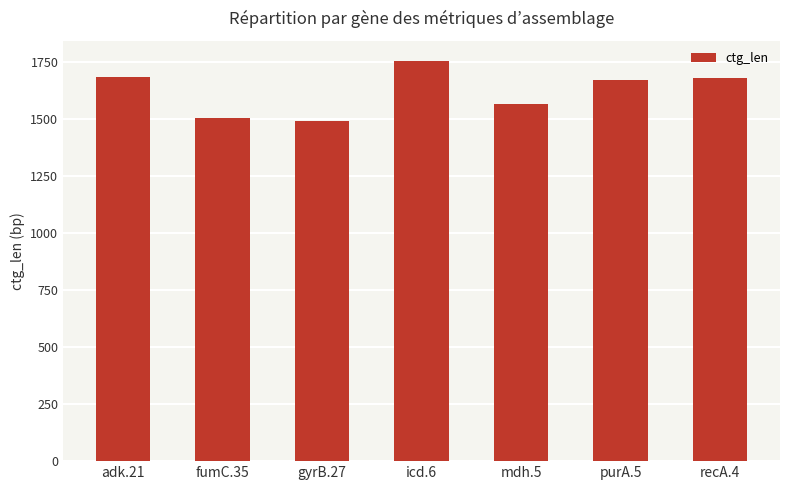

Approximately how many times larger is the value at purA.5 compared to recA.4?

1.0